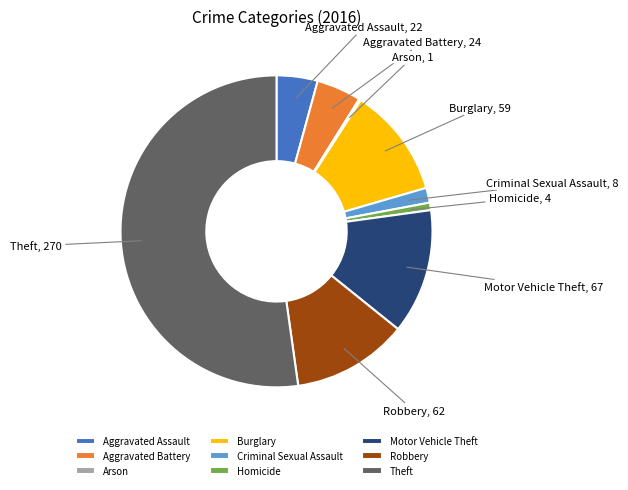

The Robbery slice represents 21% of the pie. True or false?

False